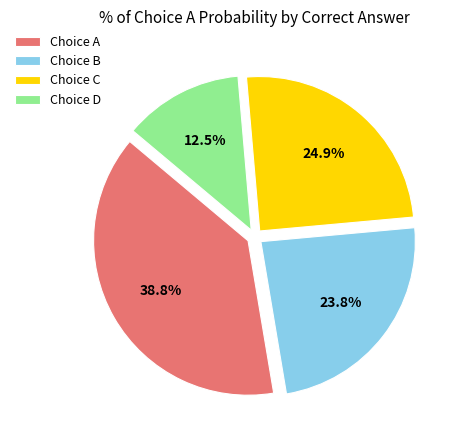

Rank the categories by value from highest to lowest.

Choice A, Choice C, Choice B, Choice D